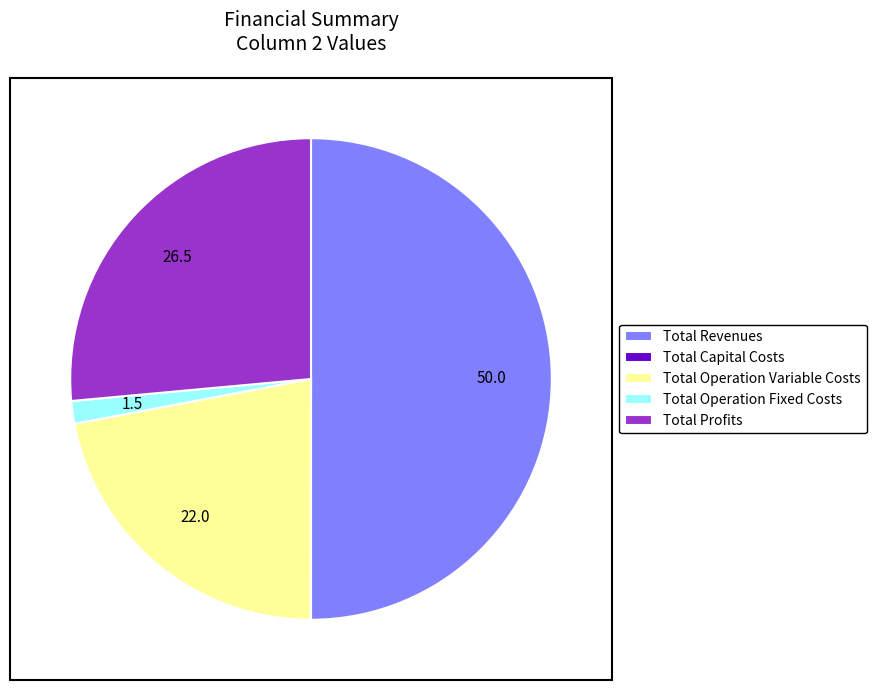

Approximately how many times larger is the value at Total Profits compared to Total Operation Variable Costs?

1.2